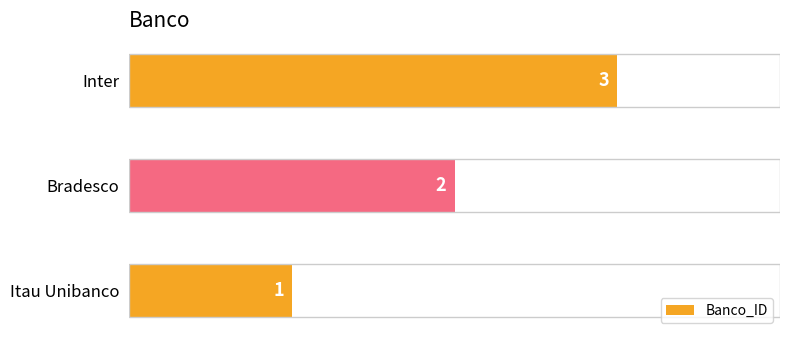

True or false: the data shows 1 at Inter.

False